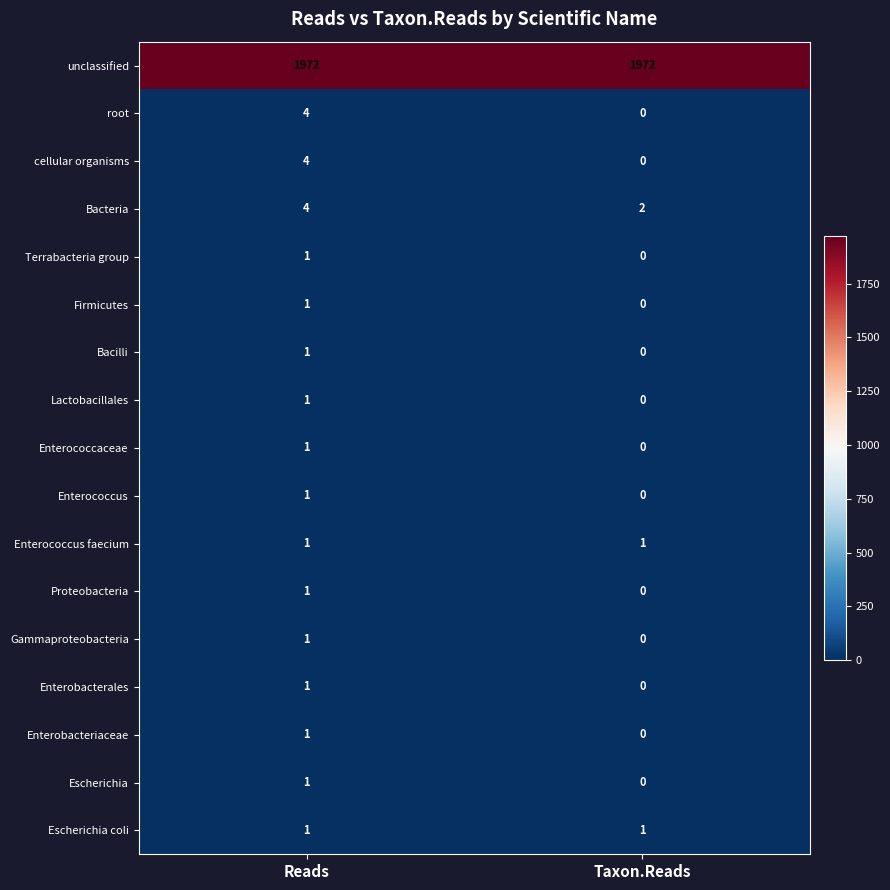

Which label corresponds to the smallest value in the chart?

Taxon.Reads